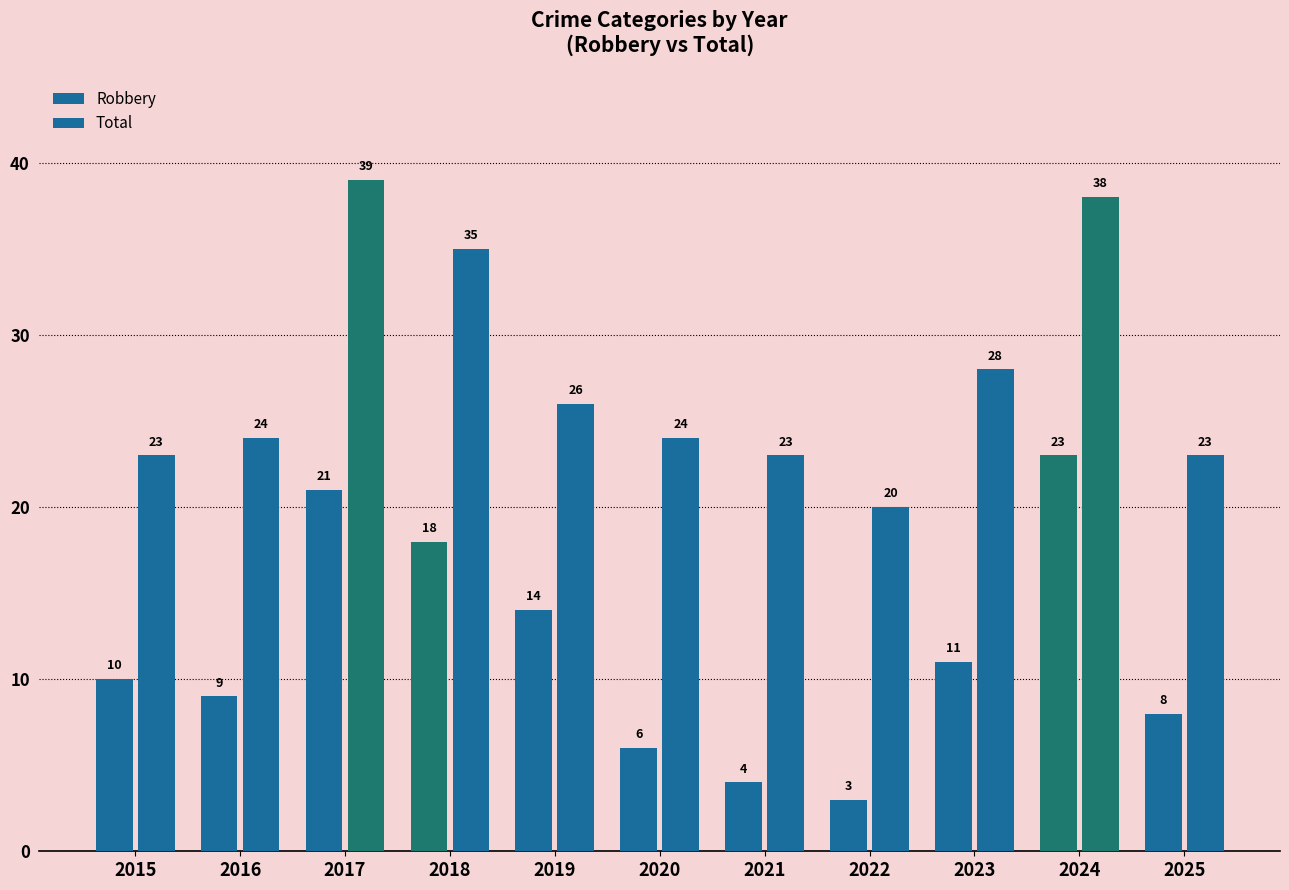

Between 2020 and 2018, which is larger?

2018